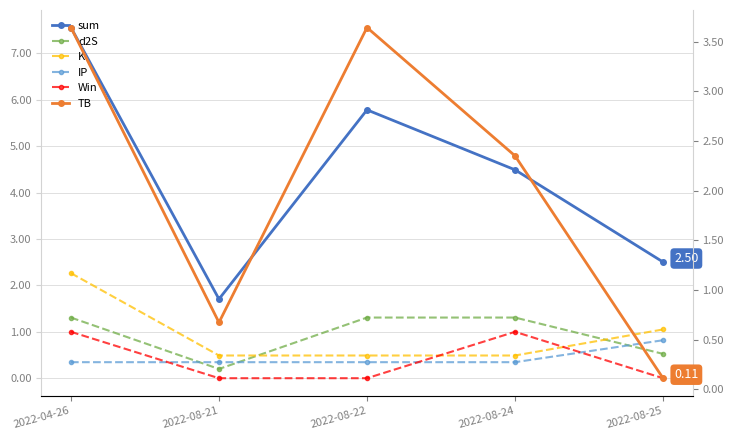

What is the maximum value for K?

2.3